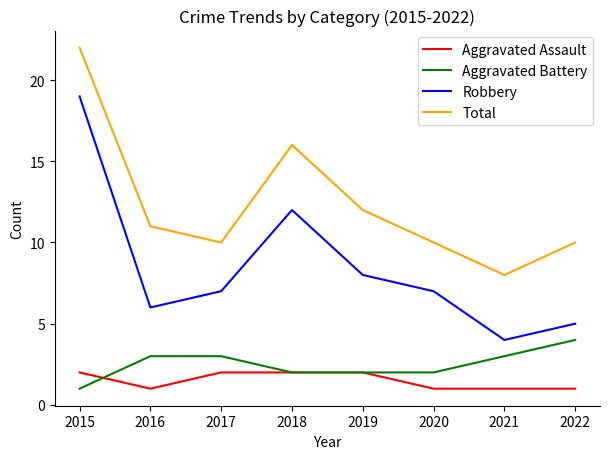

True or false: Robbery and Aggravated Assault cross at least once.

False